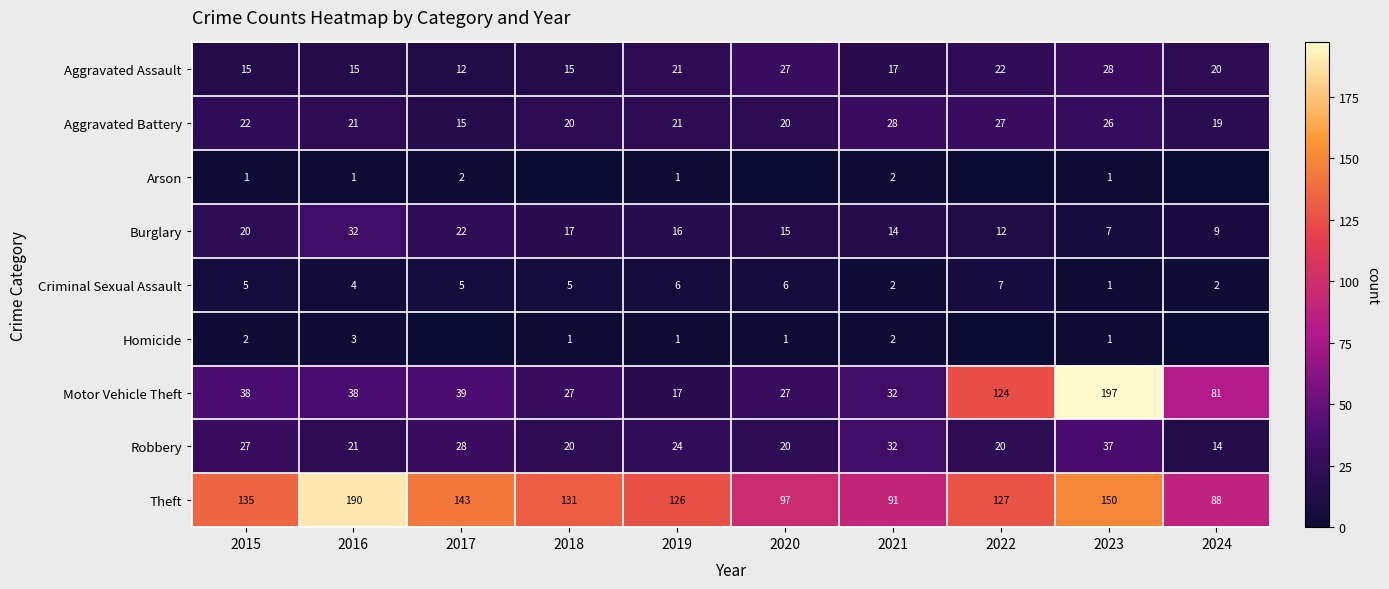

What is the difference between the Burglary values at 2015 and 2019?

4